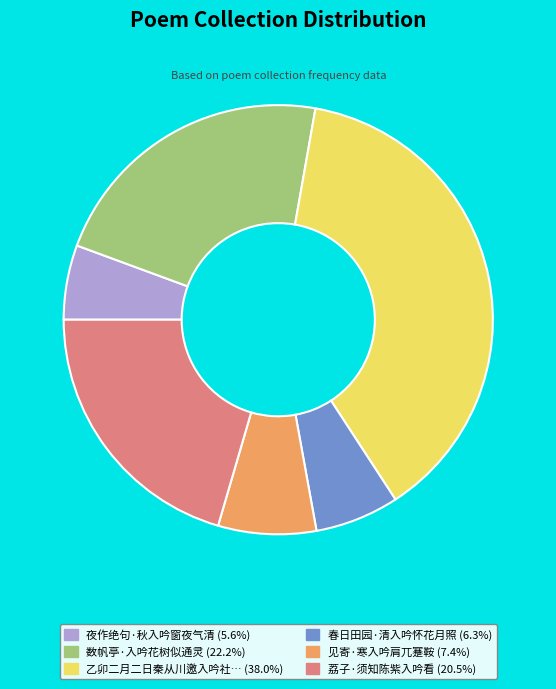

Does any single category account for the majority?

No